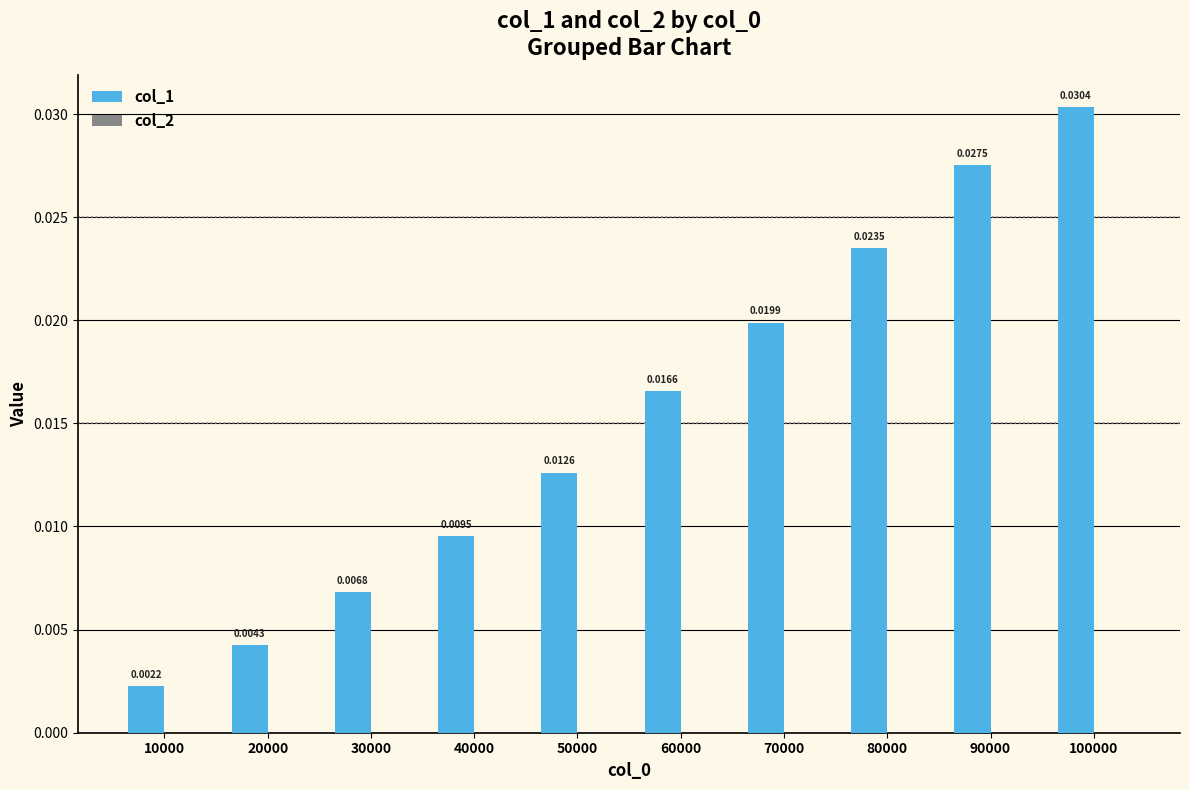

Which series changed the most between 50000 and 70000?

col_1